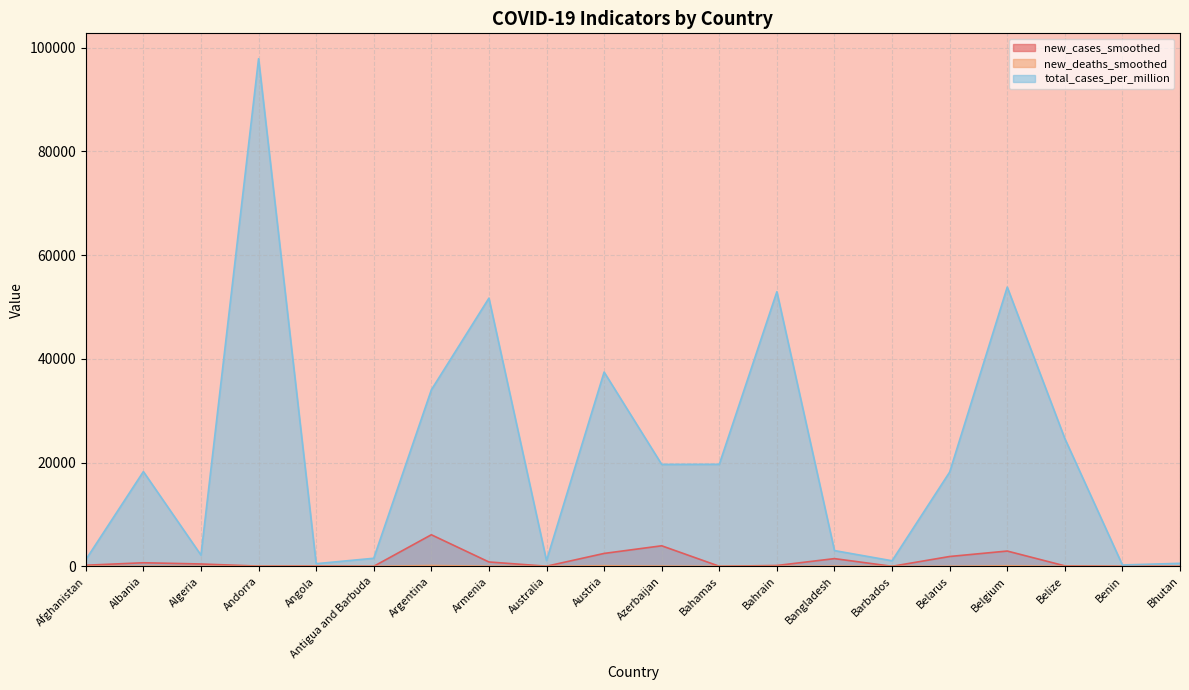

How many values in the new_cases_smoothed series exceed 207?

10